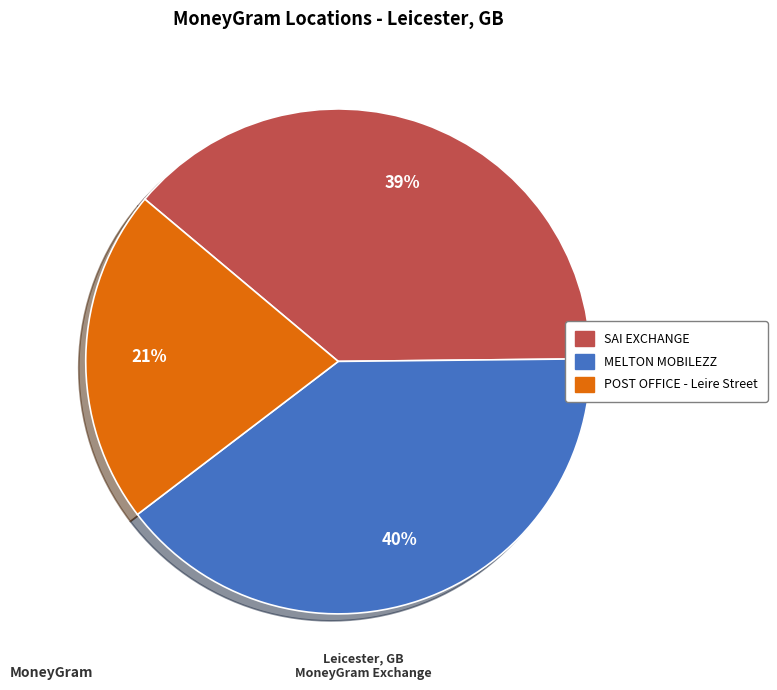

Which slice is the largest?

MELTON MOBILEZZ